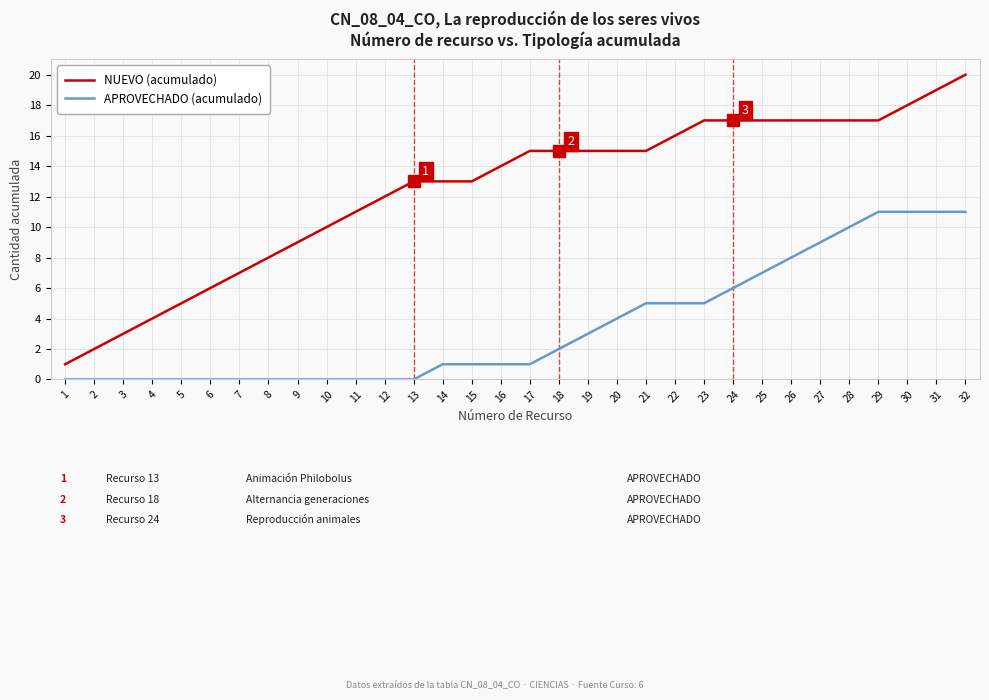

What is the difference between the maximum and minimum values in the NUEVO (acumulado) series?

19